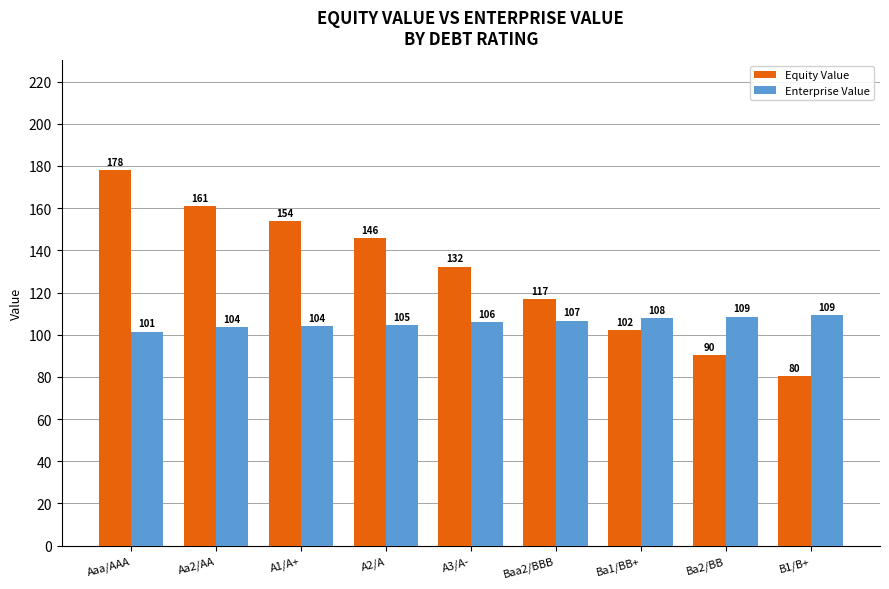

What is the greatest value displayed?

178.2